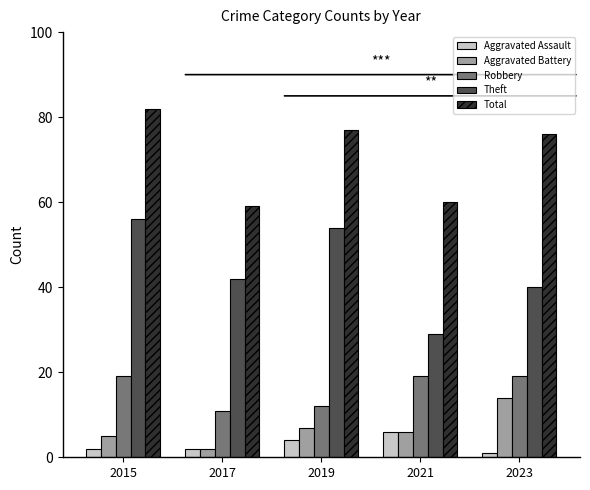

How many bars are there in total?

25